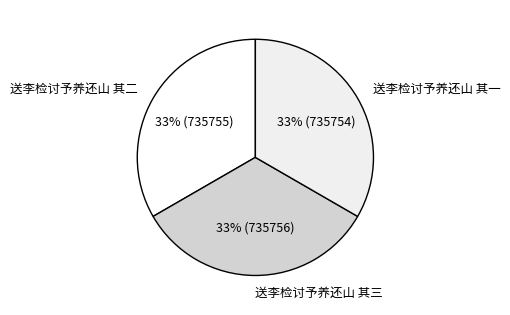

To the nearest percent, what portion does 送李检讨予养还山 其二 represent?

33%